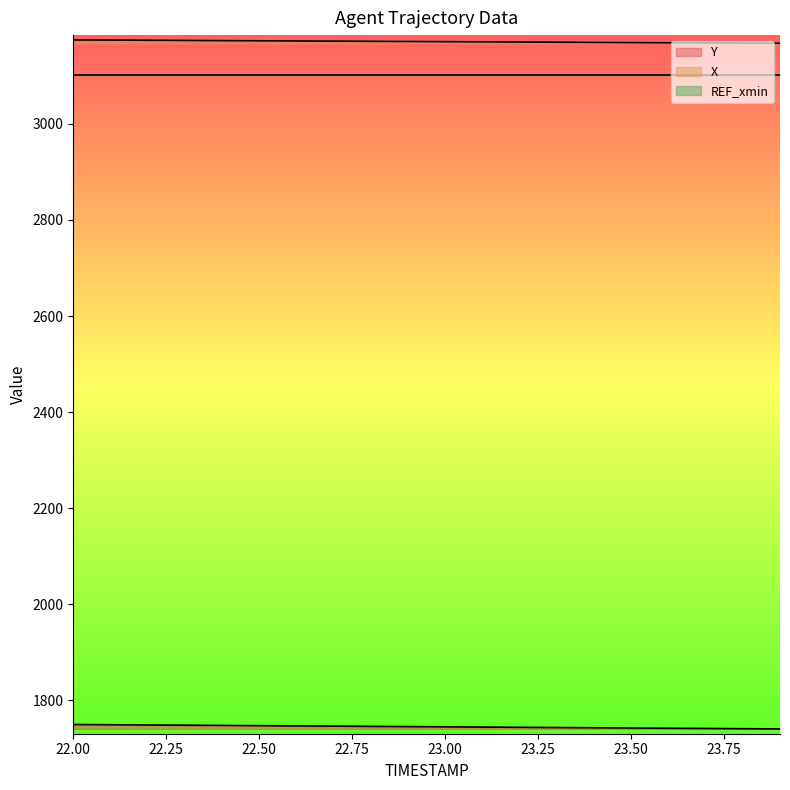

True or false: Y and X intersect in this chart.

False